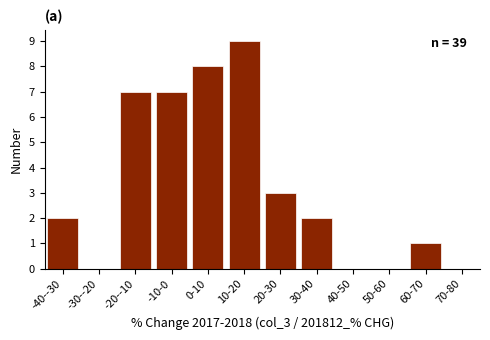

Reading left to right, what are all the values shown in this chart?

-40--30=2	-30--20=0	-20--10=7	-10-0=7	0-10=8	10-20=9	20-30=3	30-40=2	40-50=0	50-60=0	60-70=1	70-80=0